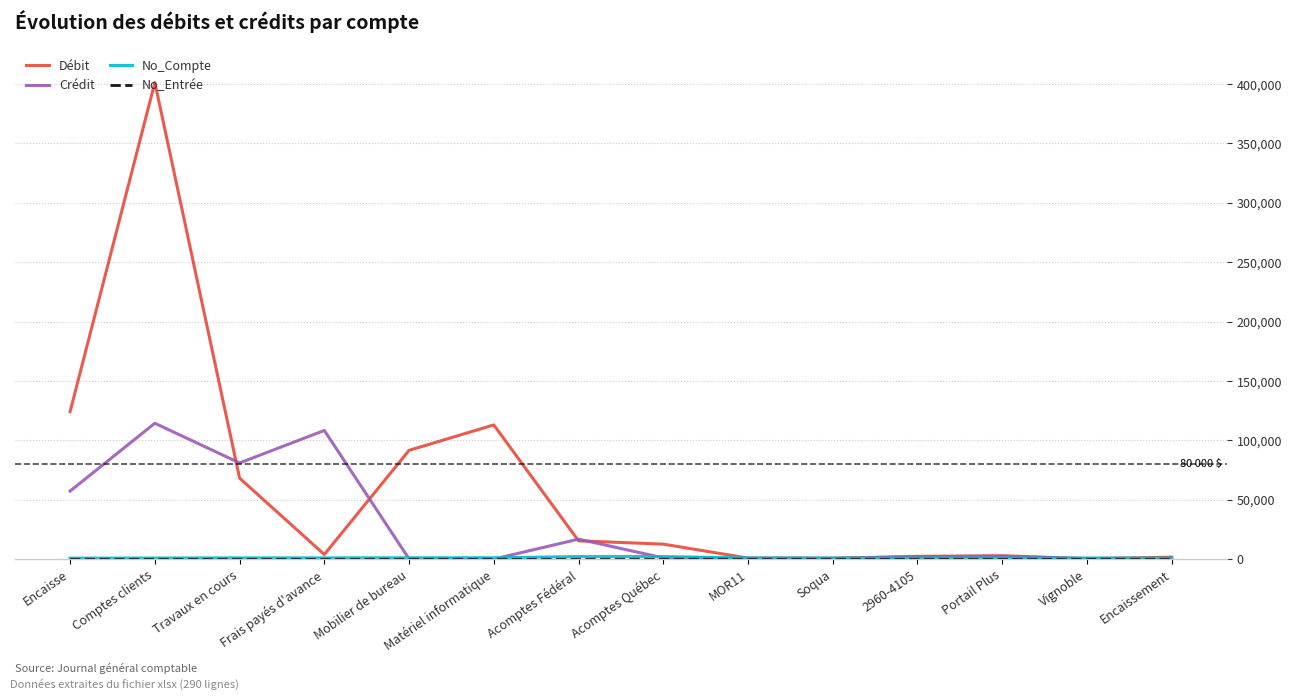

At which category is the sum across all series the highest?

Comptes clients